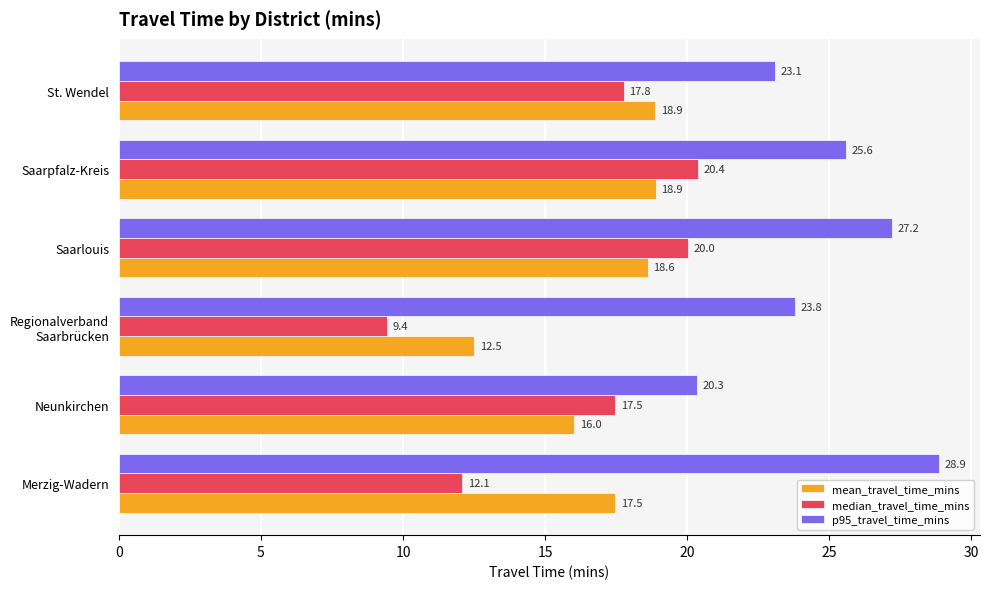

How many categories are shown in the chart?

6